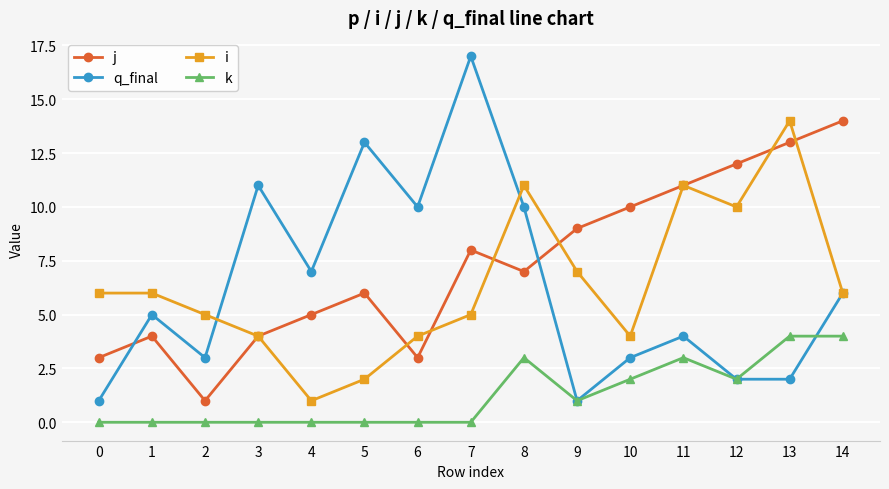

What is the average value of the j series?

7